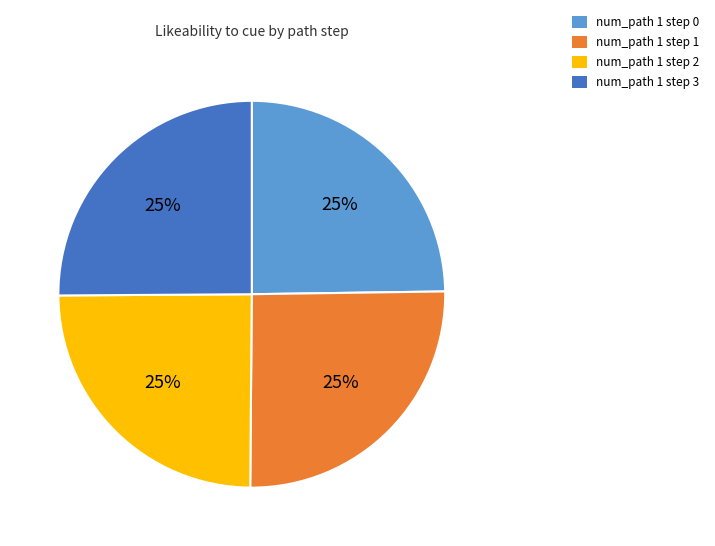

Count the number of slices in the pie.

4